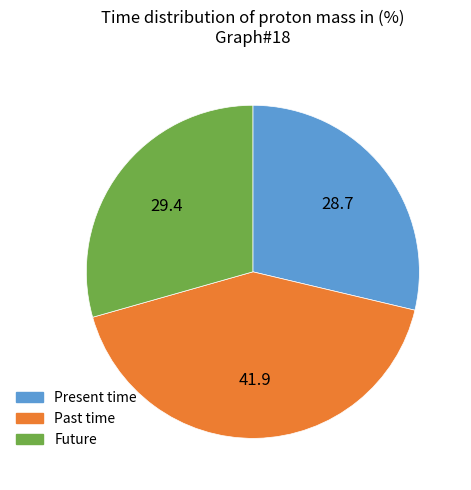

Is there a majority slice in this chart?

No